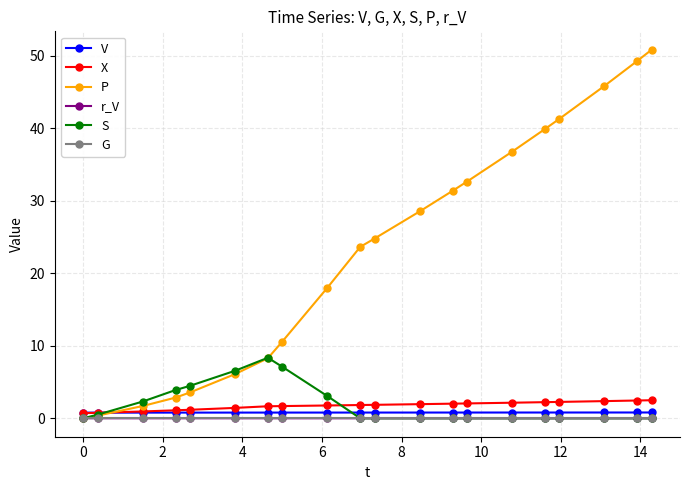

In S, how many points are lower than both neighbors (excluding endpoints)?

2